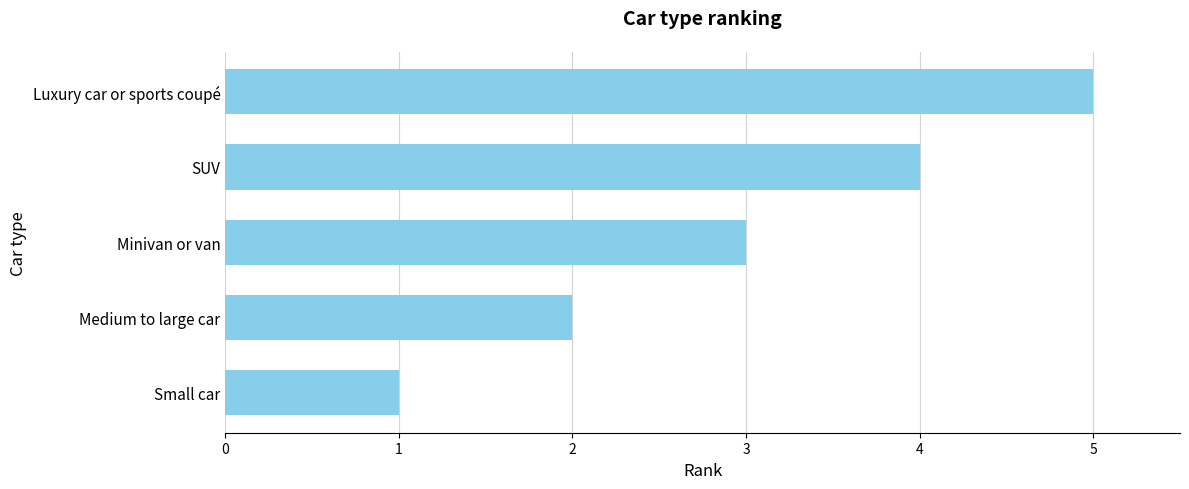

What is the change in value from Small car to SUV?

+3